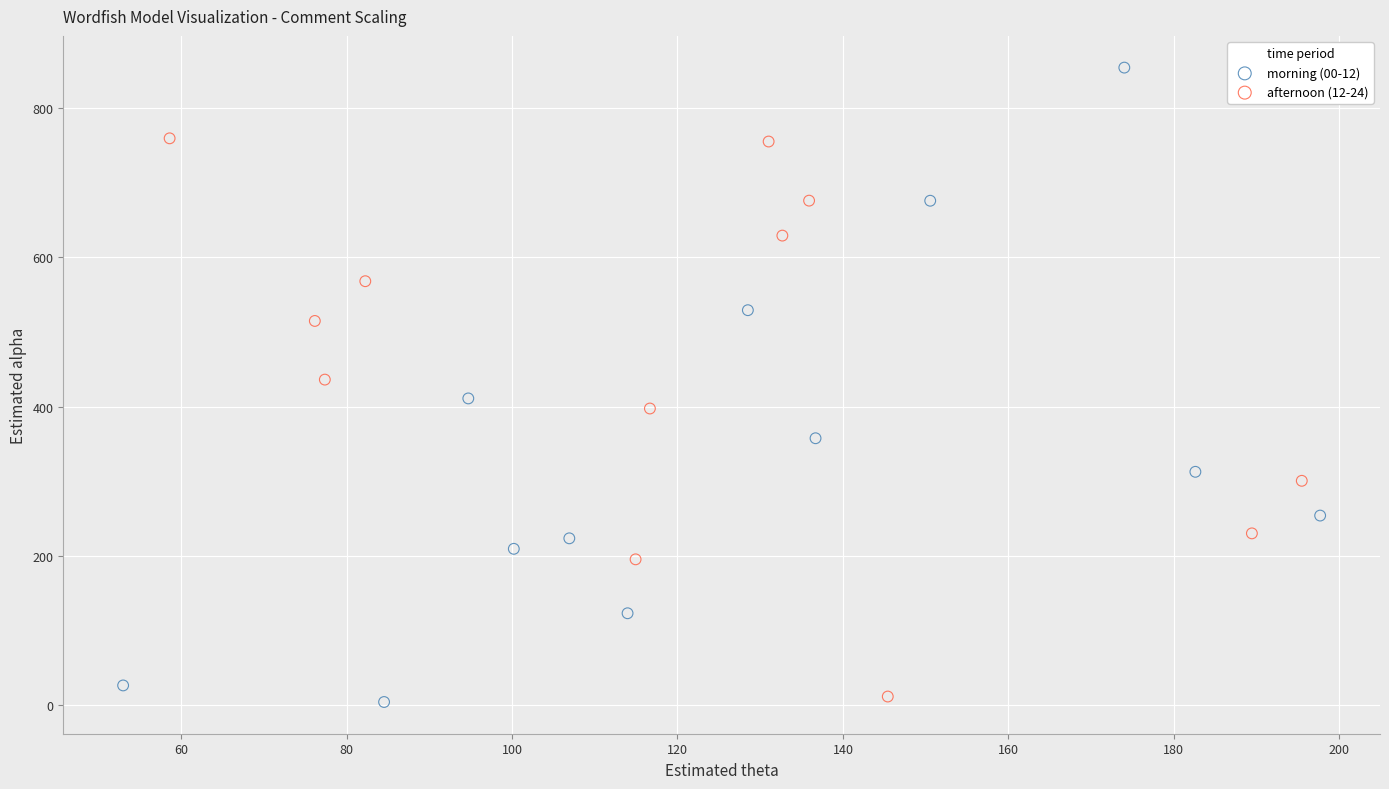

Which series has the largest Y range (max minus min)?

morning (00-12)